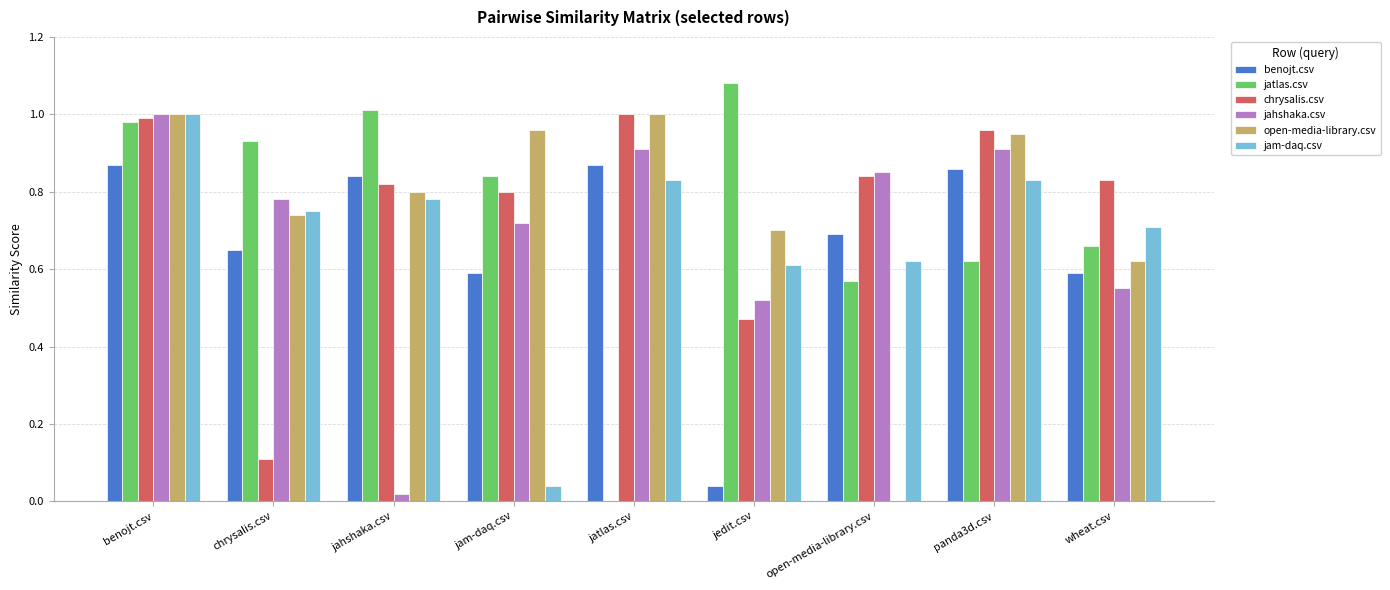

At which category is the sum across all series the highest?

benojt.csv